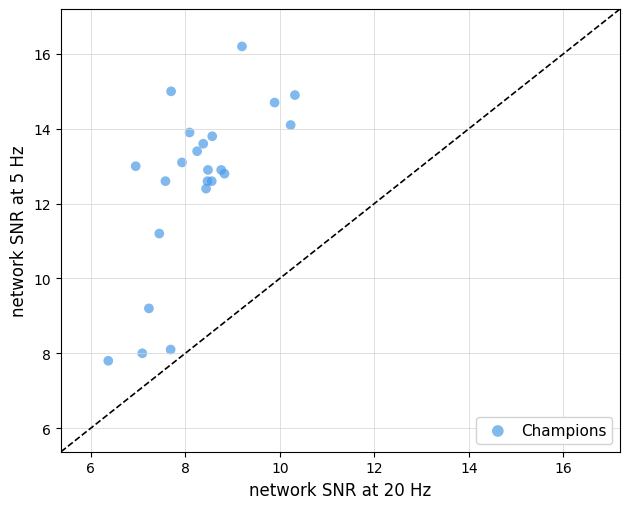

What Y value in the scatter plot is closest to 12?

12.4